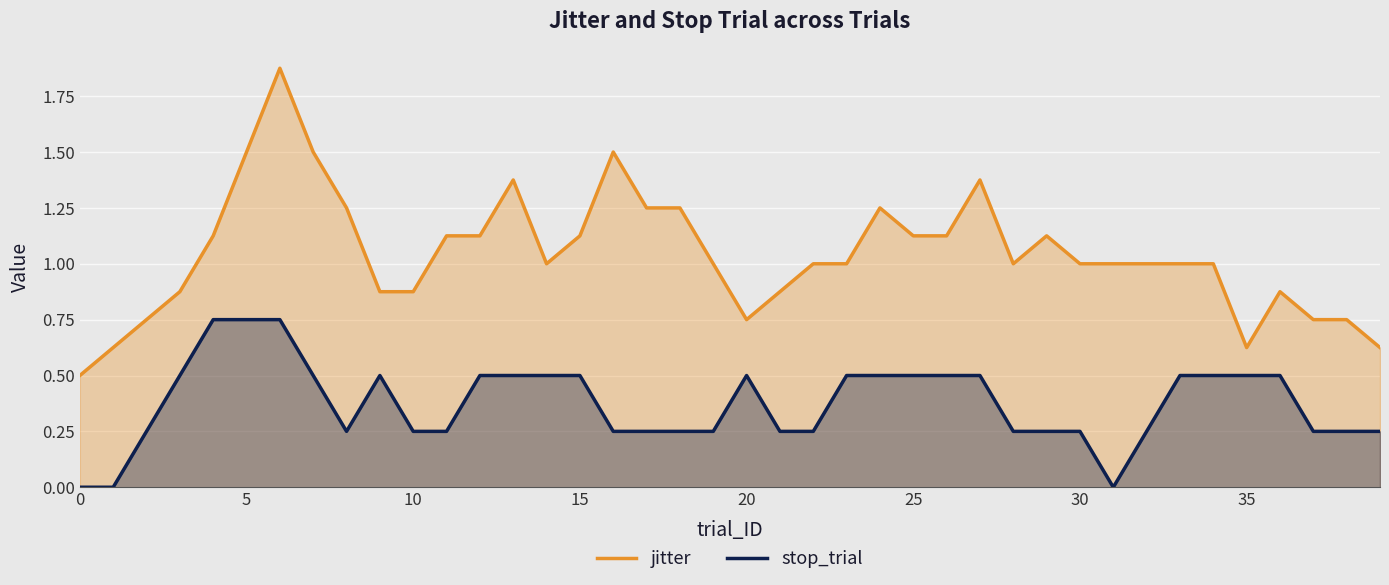

What is the value of the jitter point at the 28th from the left?

1.4